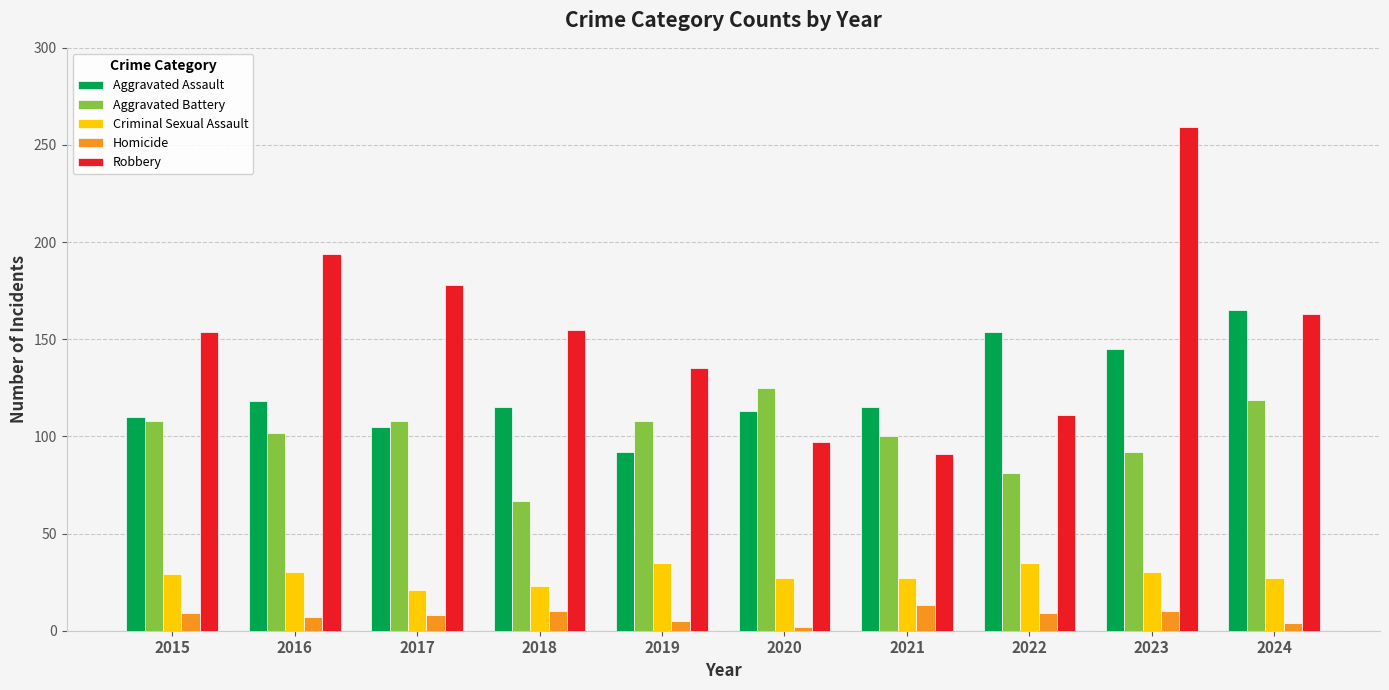

Is the value of Aggravated Assault at 2024 greater than the value of Homicide at 2017?

Yes